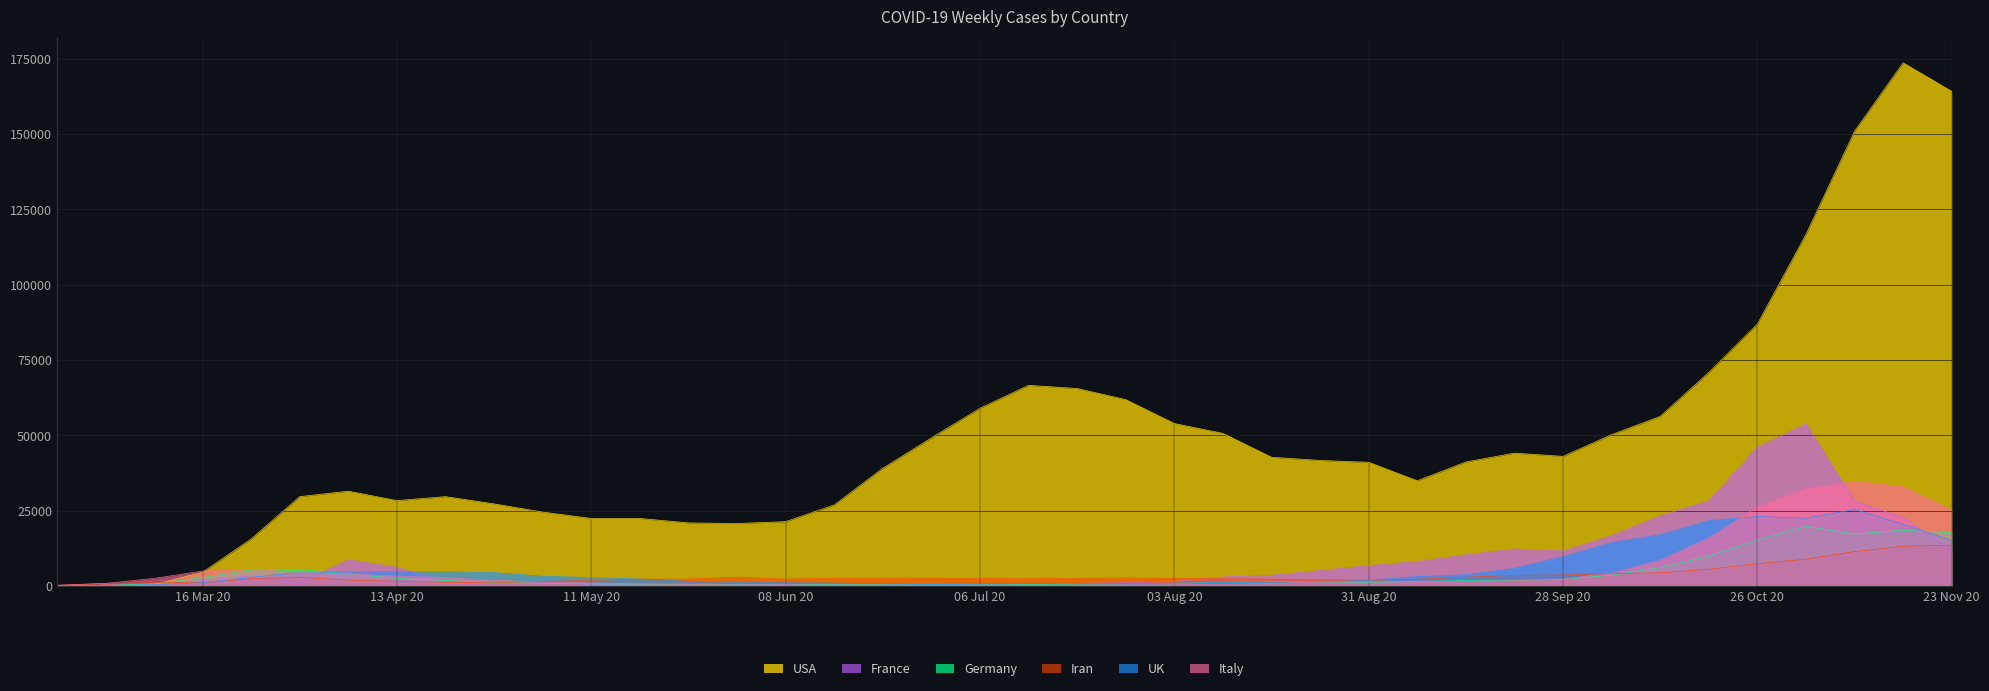

The Iran series shows 2409.3 at 06 Jul 20. True or false?

True